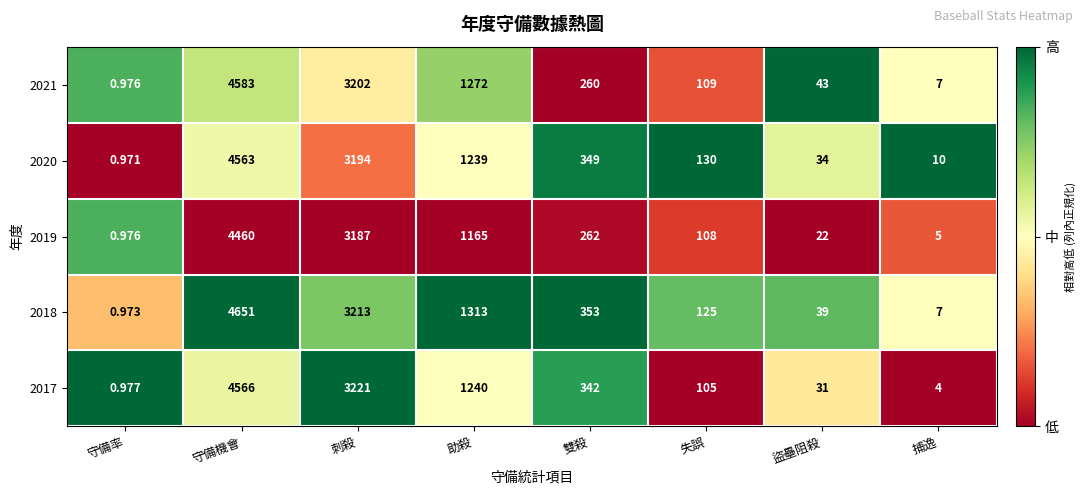

Where is 2019 nearest to the value 2230?

刺殺